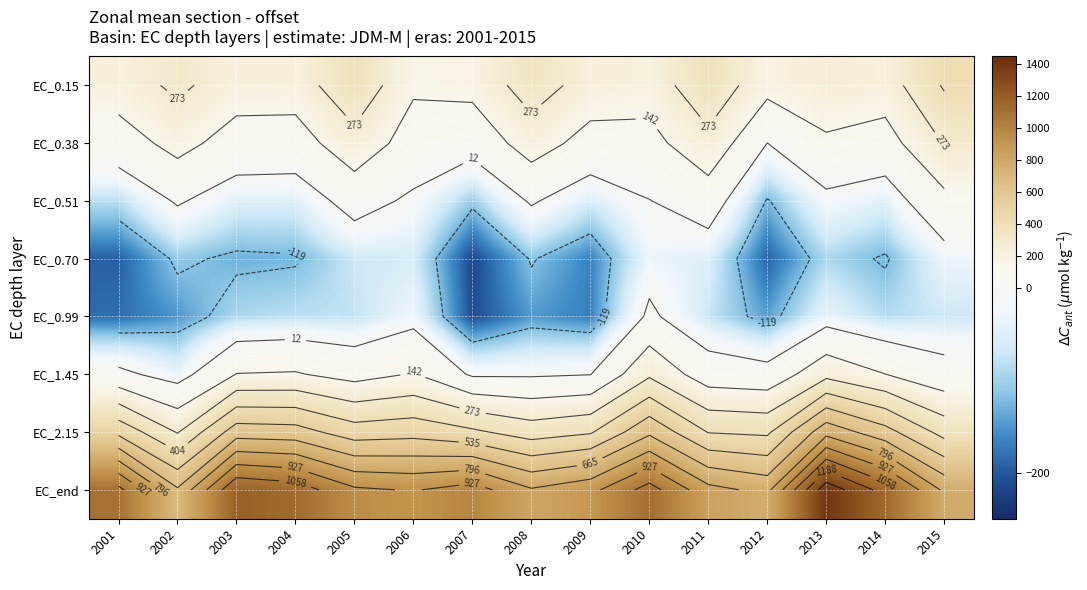

What is the difference between the maximum and minimum values in the EC_0.15 series?

256.0